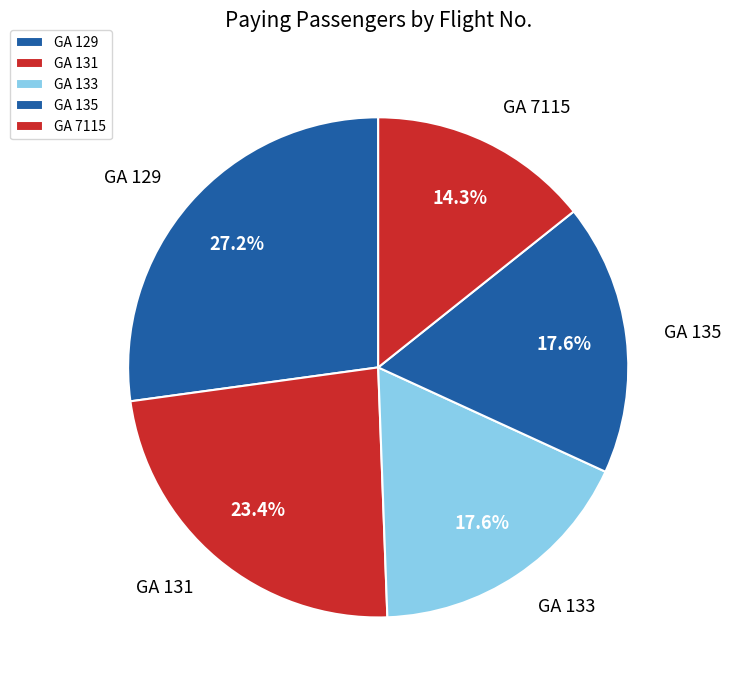

Does any single category account for the majority?

No